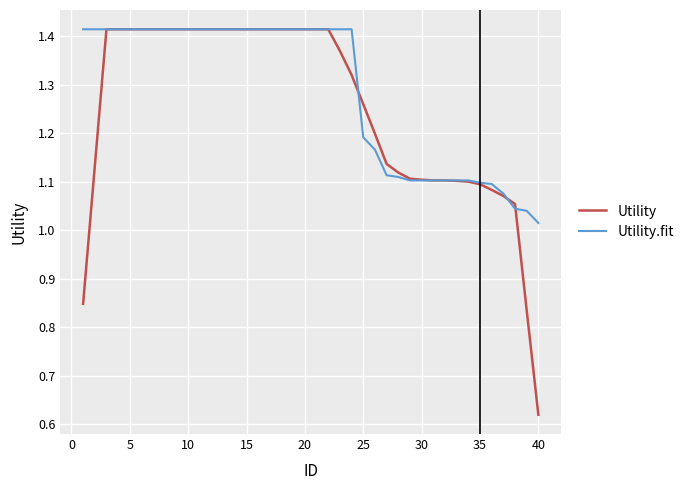

Which series has the largest range (max minus min)?

Utility